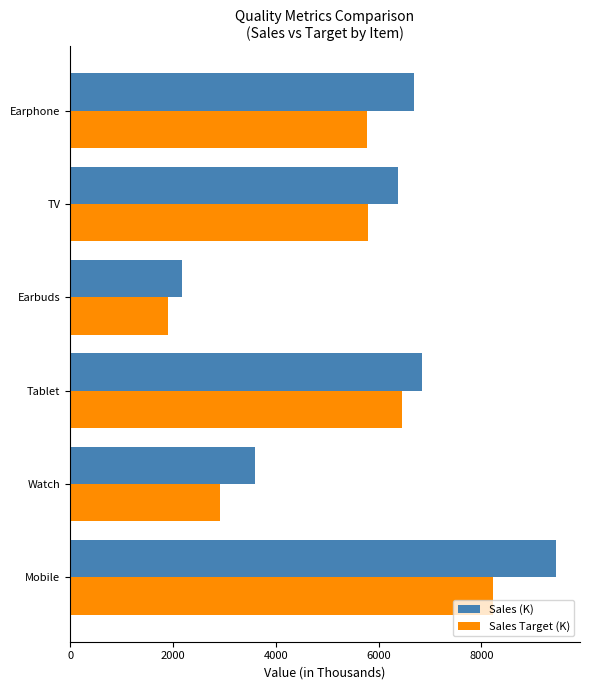

What is the difference between the maximum and second lowest values in the Sales (K) series?

5841.5